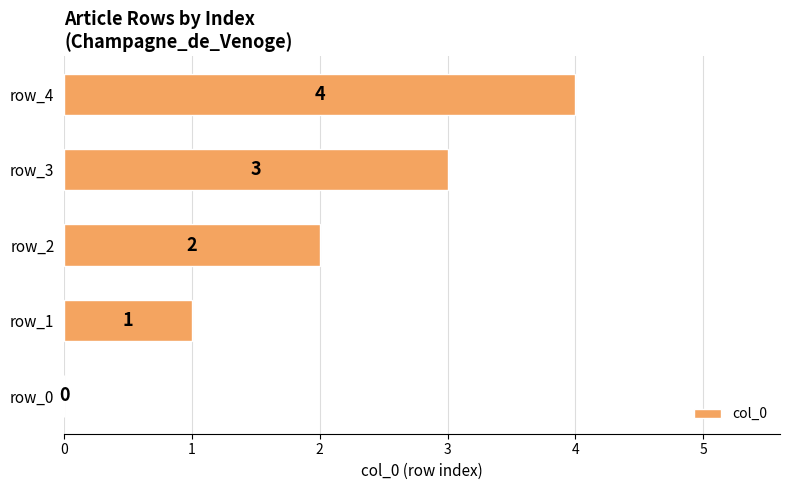

What is the sum of all values?

10